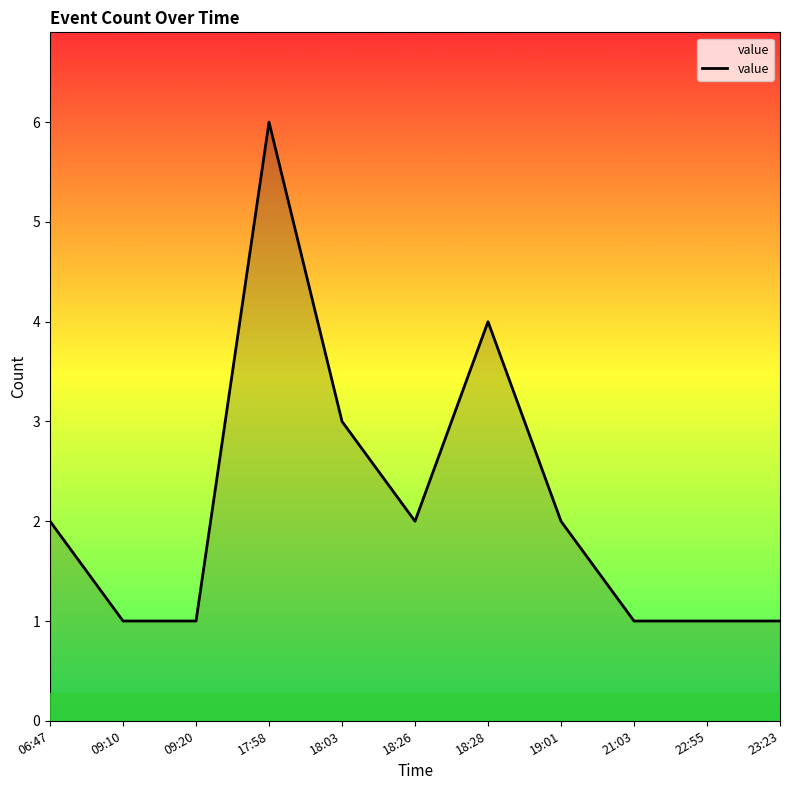

What is the minimum value shown in the chart?

1